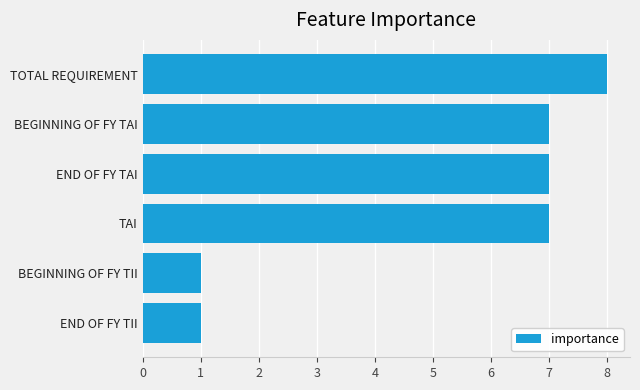

The value at TAI is 7. True or false?

True